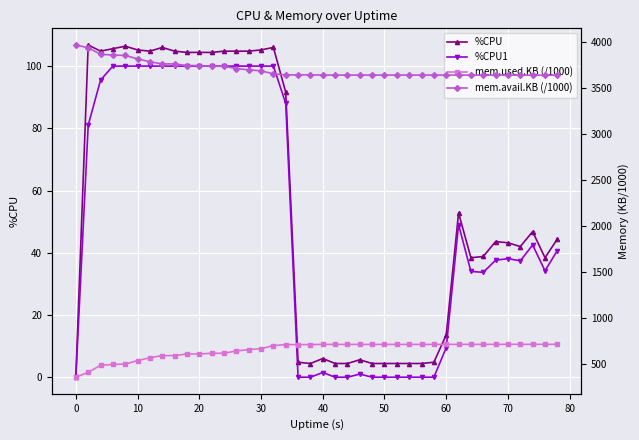

What is the maximum value for mem.used.KB (/1000)?

712.8